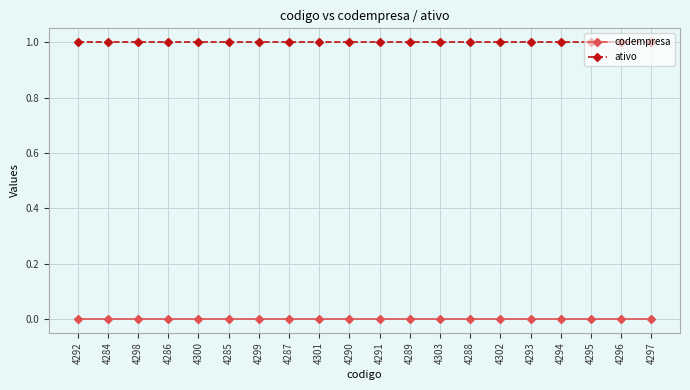

Which series has the largest total across all categories?

ativo